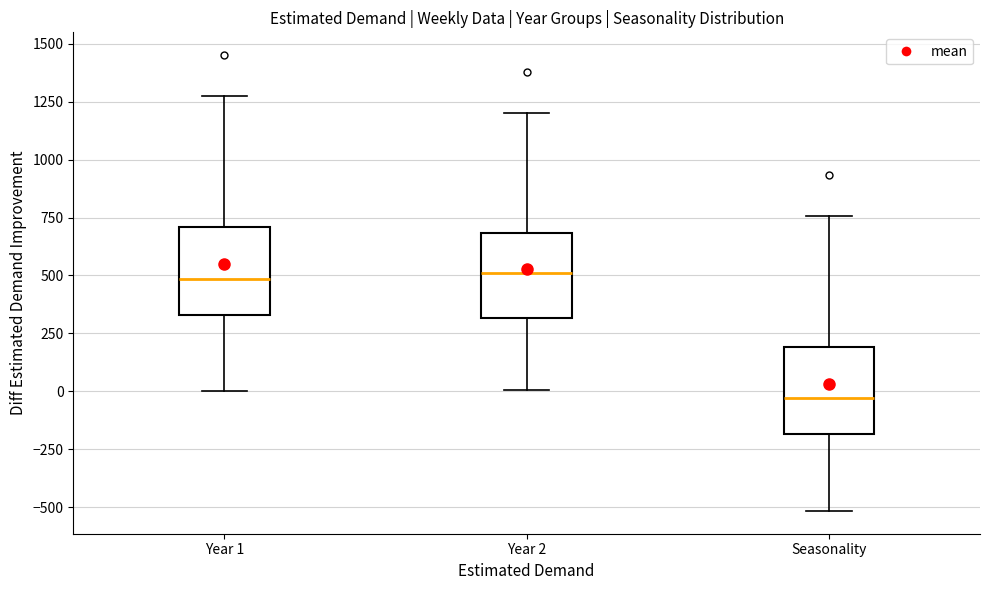

Reading left to right, read every box against the y-axis: the position of its median line, the range the box covers, and the ends of its whiskers. The values are not printed on the chart, so give them approximately, as read against the axis.

Year 1: median 500, box 350 to 700, whiskers 0 to 1300
Year 2: median 500, box 300 to 700, whiskers 0 to 1200
Seasonality: median -50, box -200 to 200, whiskers -500 to 750